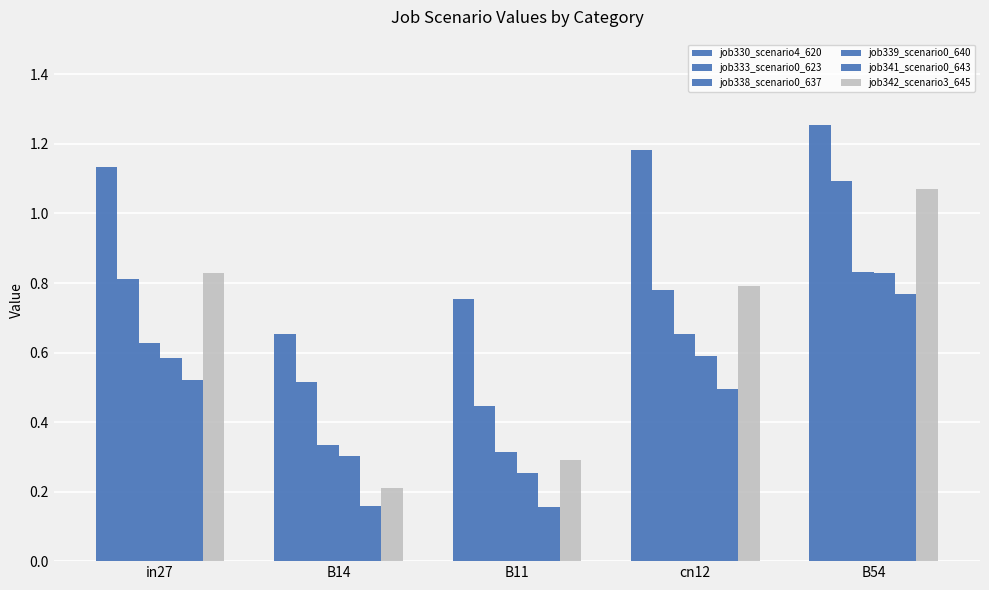

How many categories are shown in the chart?

5